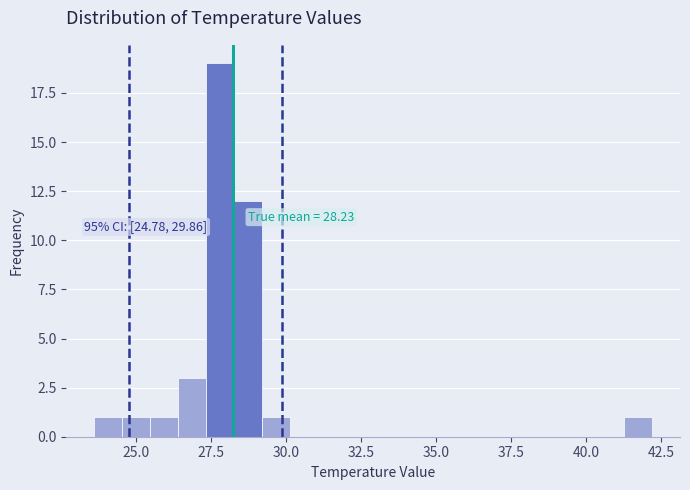

Around what value on the x-axis is the tallest bar? Give the approximate position of its centre, as read against the axis.

28.0